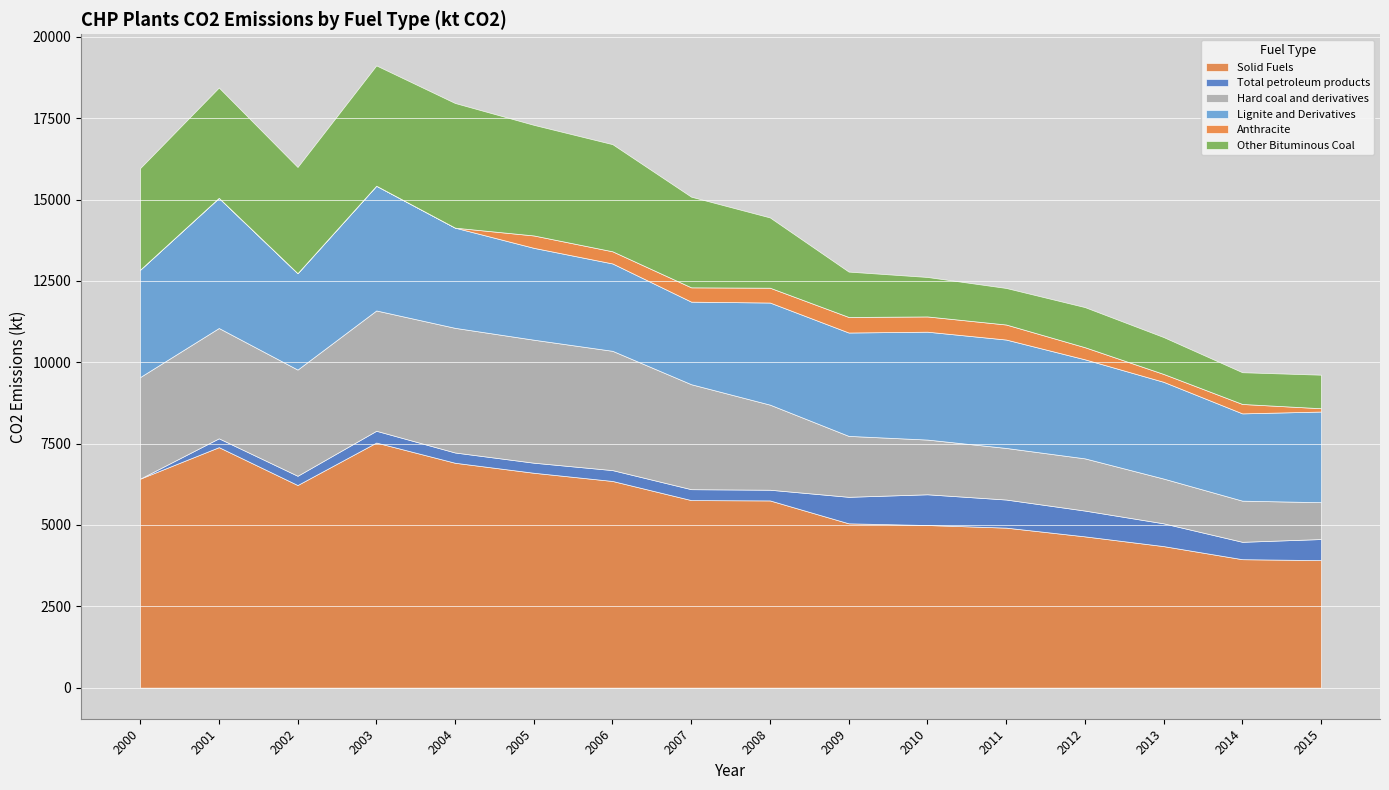

Reading left to right, transcribe all the data shown in this chart.

Solid Fuels: 2000=6422.8	2001=7391.8	2002=6227.4	2003=7532.8	2004=6911.6	2005=6604.5	2006=6352.1	2007=5764.5	2008=5754.0	2009=5050.1	2010=4998.0	2011=4917.5	2012=4649.5	2013=4349.8	2014=3947.6	2015=3919.2
Total petroleum products: 2000=0.0	2001=271.6	2002=284.1	2003=362.3	2004=315.7	2005=309.1	2006=333.8	2007=334.8	2008=328.7	2009=814.8	2010=944.6	2011=864.1	2012=792.8	2013=700.2	2014=534.3	2015=647.8
Hard coal and derivatives: 2000=3122.8	2001=3390.7	2002=3264.3	2003=3698.1	2004=3831.6	2005=3780.9	2006=3666.9	2007=3226.6	2008=2615.7	2009=1872.8	2010=1681.9	2011=1585.7	2012=1604.8	2013=1376.0	2014=1265.1	2015=1132.6
Lignite and Derivatives: 2000=3300.0	2001=4001.2	2002=2963.1	2003=3834.7	2004=3080.0	2005=2823.7	2006=2685.2	2007=2537.9	2008=3138.3	2009=3177.2	2010=3316.1	2011=3331.8	2012=3044.7	2013=2973.8	2014=2682.5	2015=2786.6
Anthracite: 2000=0.0	2001=0.0	2002=0.0	2003=0.0	2004=0.0	2005=380.8	2006=373.7	2007=439.9	2008=456.0	2009=478.2	2010=468.7	2011=462.2	2012=372.4	2013=242.1	2014=289.5	2015=101.7
Other Bituminous Coal: 2000=3122.8	2001=3390.7	2002=3264.3	2003=3698.1	2004=3831.6	2005=3400.1	2006=3293.2	2007=2786.7	2008=2159.7	2009=1394.6	2010=1213.2	2011=1123.5	2012=1232.5	2013=1133.9	2014=975.6	2015=1030.8